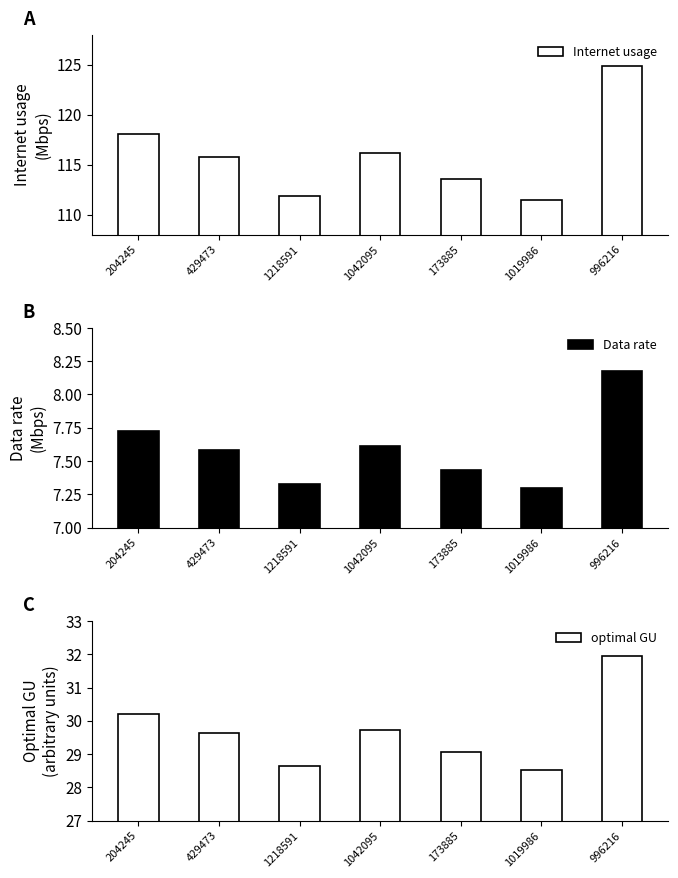

What is the value of the Internet usage bar at the 5th from the left?

113.5